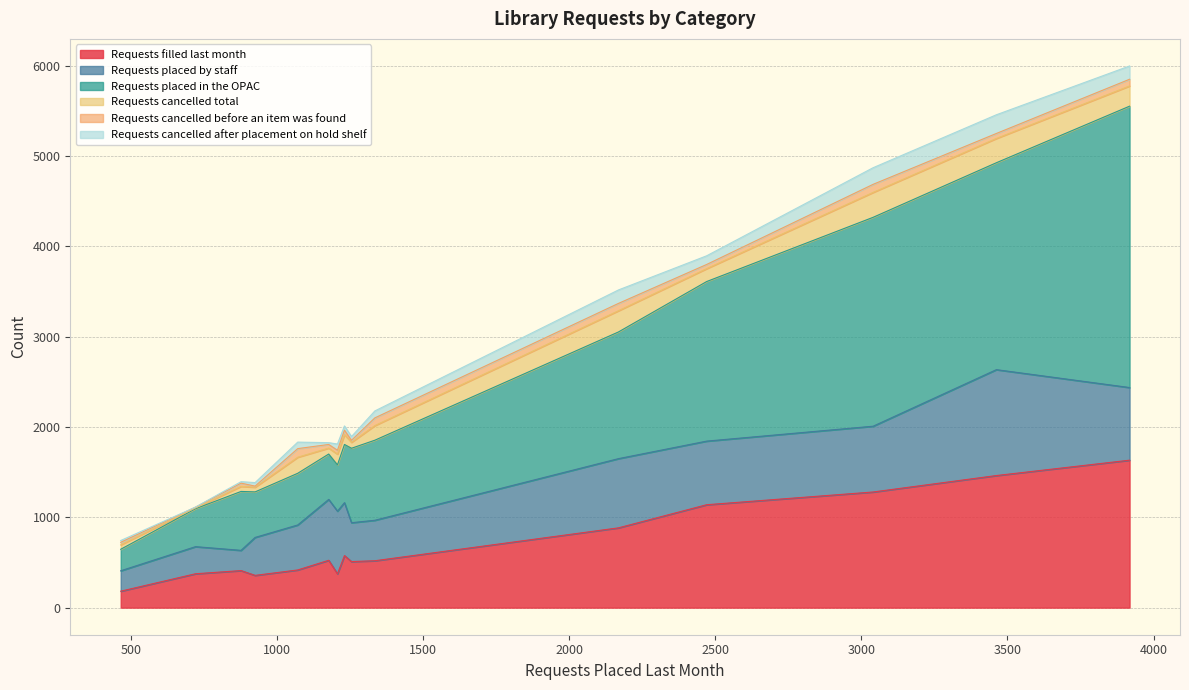

True or false: Requests cancelled after placement on hold shelf and Requests cancelled total cross at least once.

False